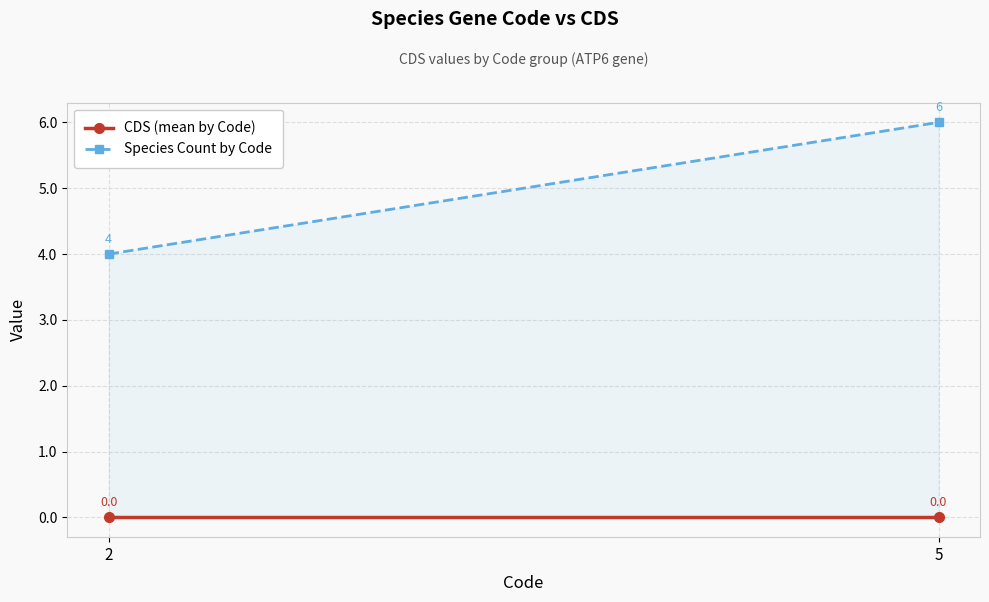

At 2, list the series in order from largest to smallest.

Species Count by Code, CDS (mean by Code)